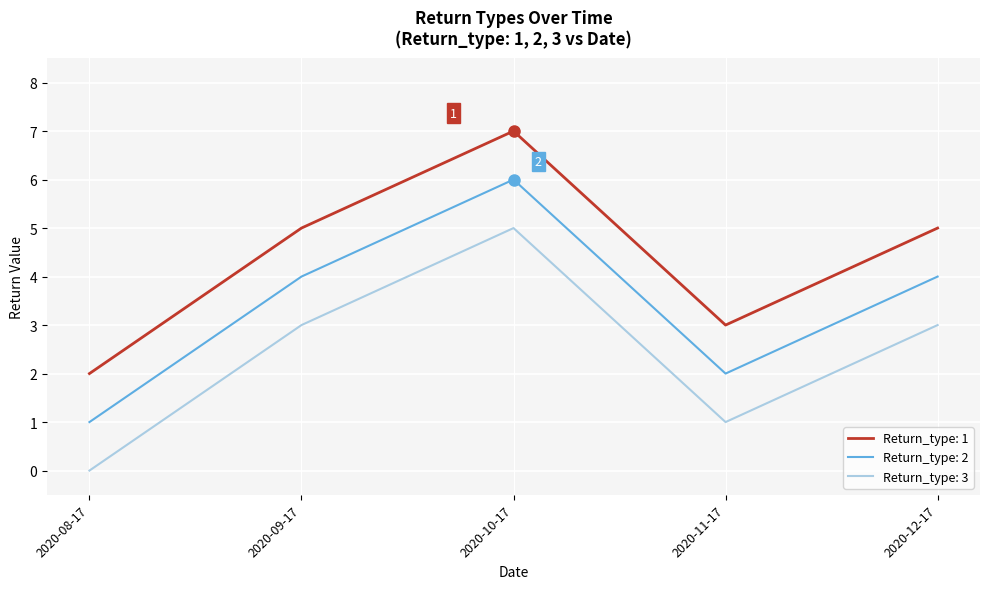

The Return_type: 1 series shows 5 at 2020-11-17. True or false?

False